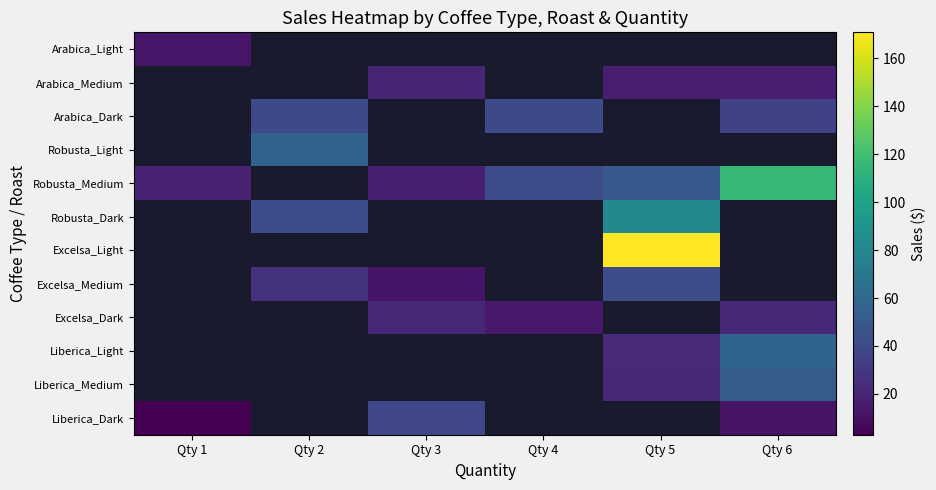

At which category does the chart reach its minimum across all series?

Qty 1